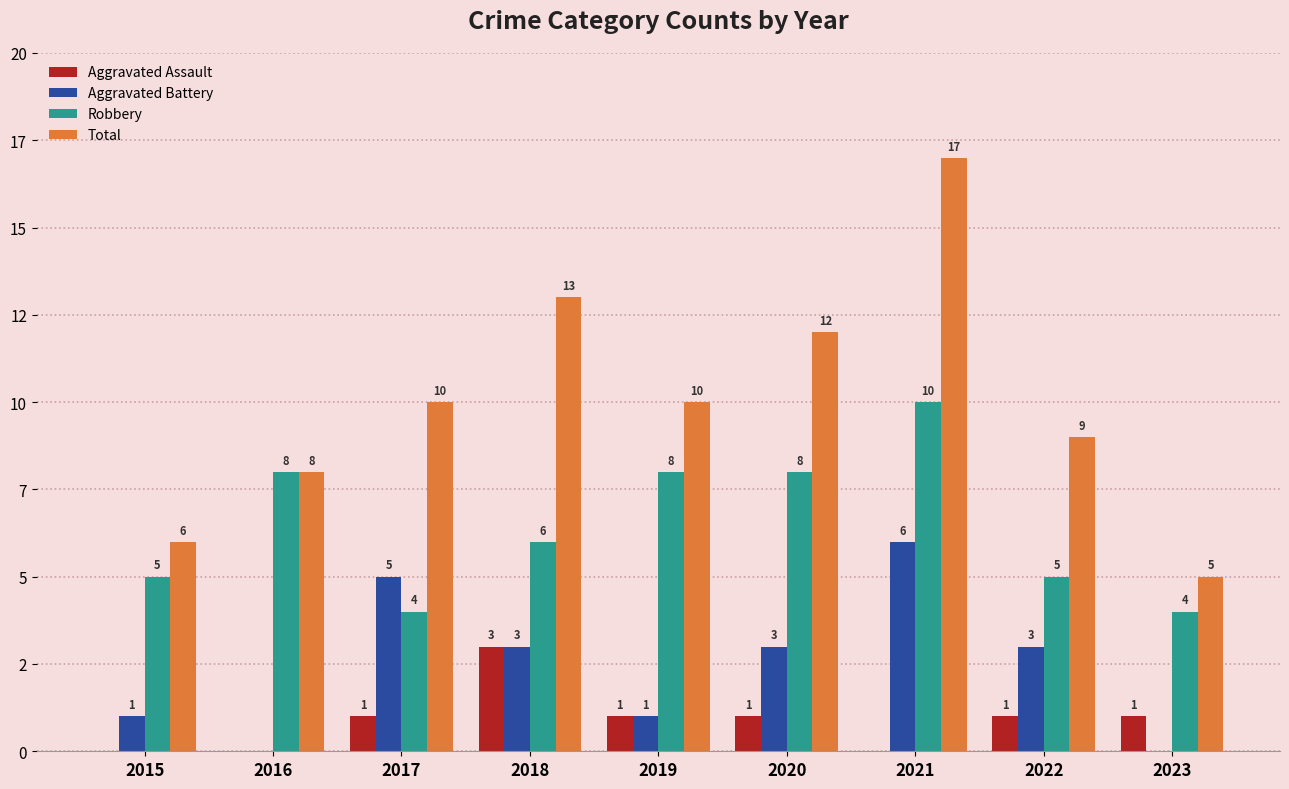

Which category has the lowest value in the Robbery series?

2017